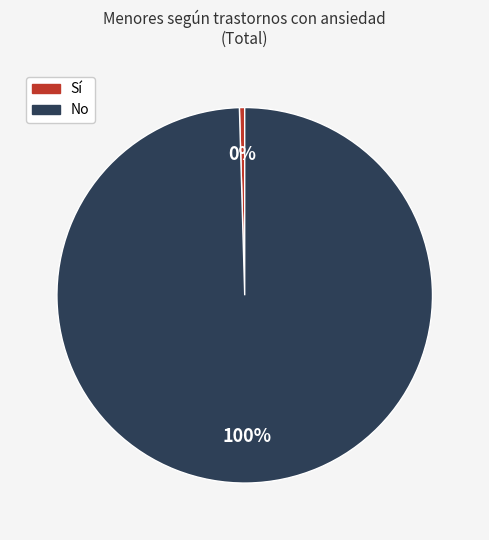

The Sí slice represents 6% of the pie. True or false?

False